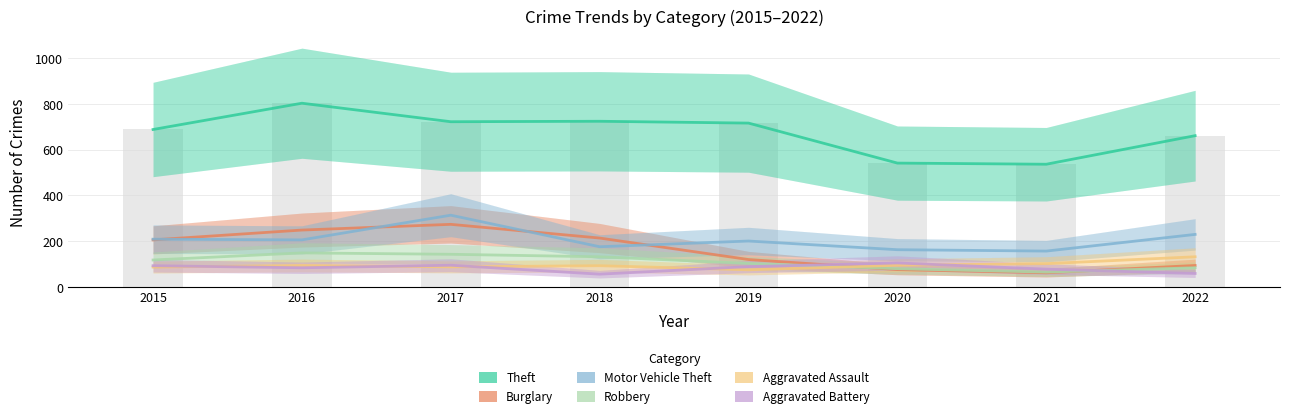

True or false: Aggravated Battery has a value of 59 at 2019.

False